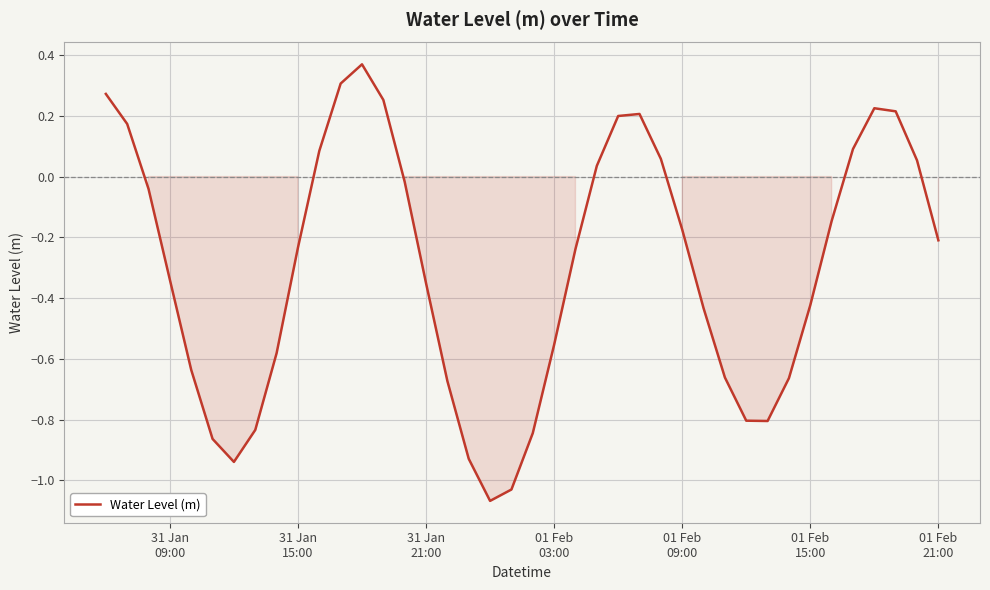

How many interior local peaks (higher than both neighbors) does the data have?

3